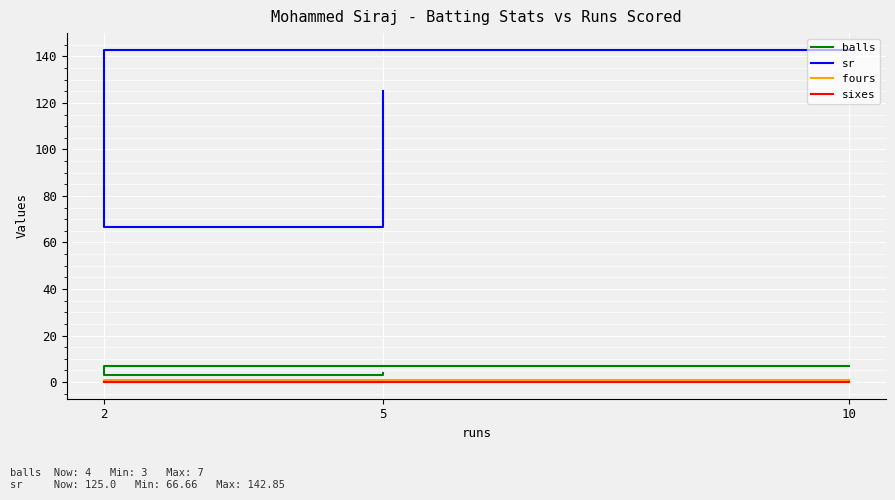

Rank the categories by balls value from lowest to highest.

2, 5, 10